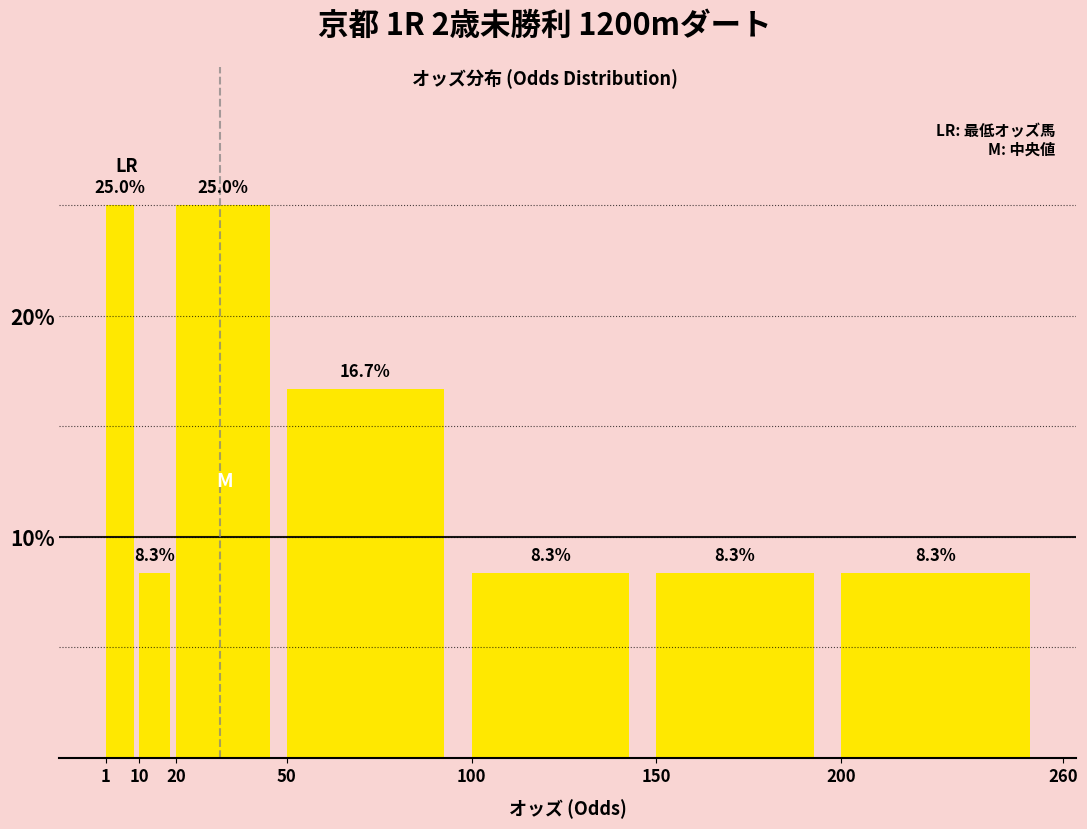

Reading left to right, transcribe this chart: for each bar, give the range it covers on the x-axis and its height.

1 to 10: 25.0
10 to 20: 8.3
20 to 50: 25.0
50 to 100: 16.7
100 to 150: 8.3
150 to 200: 8.3
200 to 260: 8.3